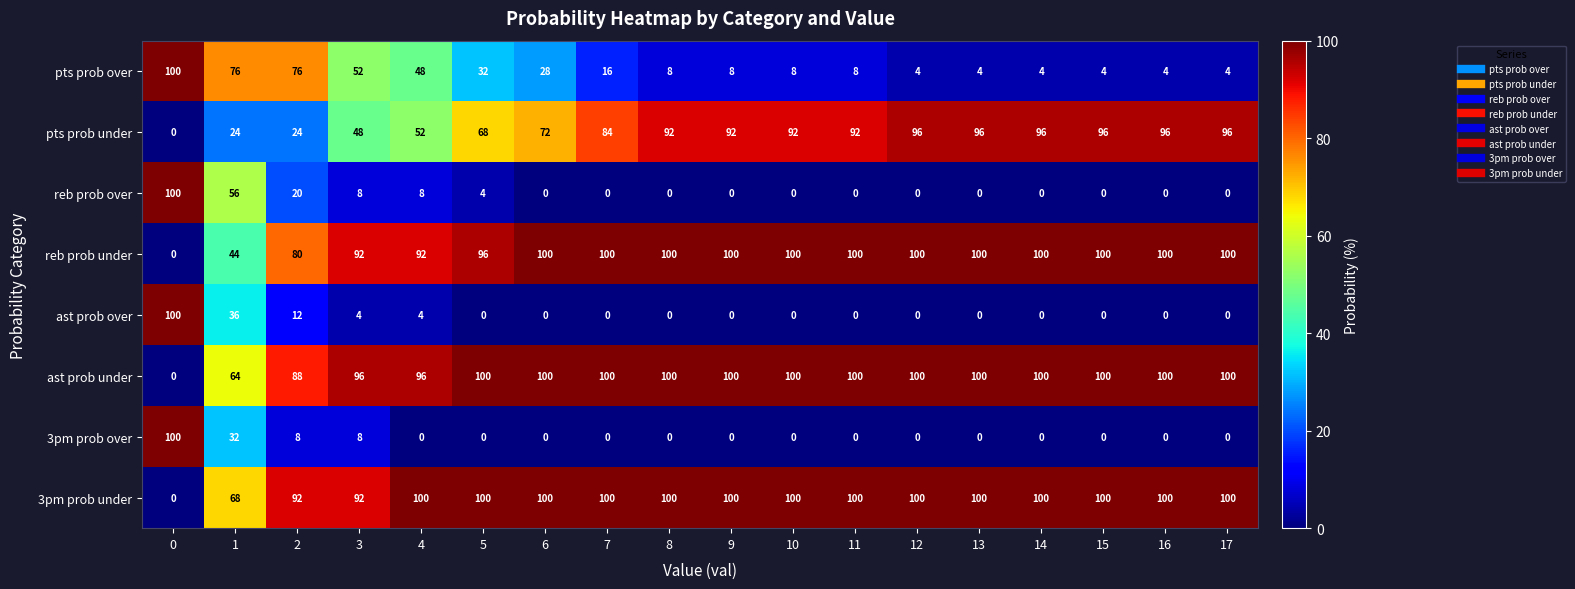

What is the greatest value displayed?

100